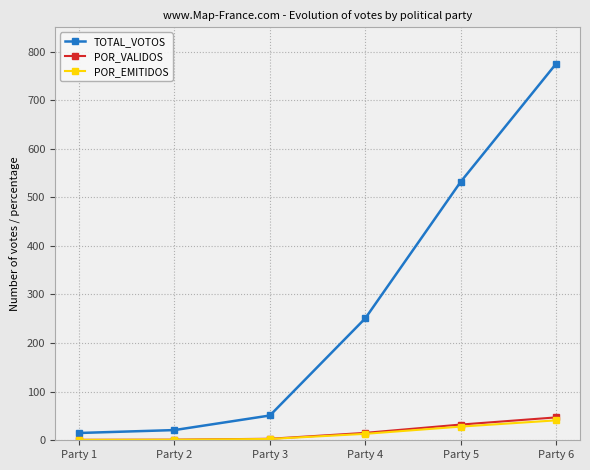

What is the difference between the POR_EMITIDOS values at Party 2 and Party 5?

27.0